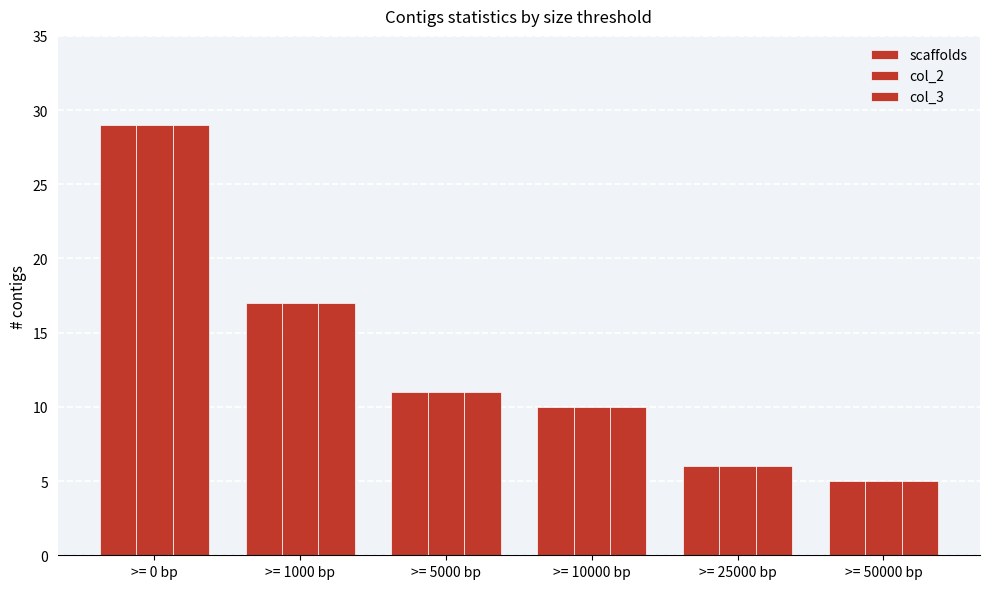

How many bars are there in each group?

3